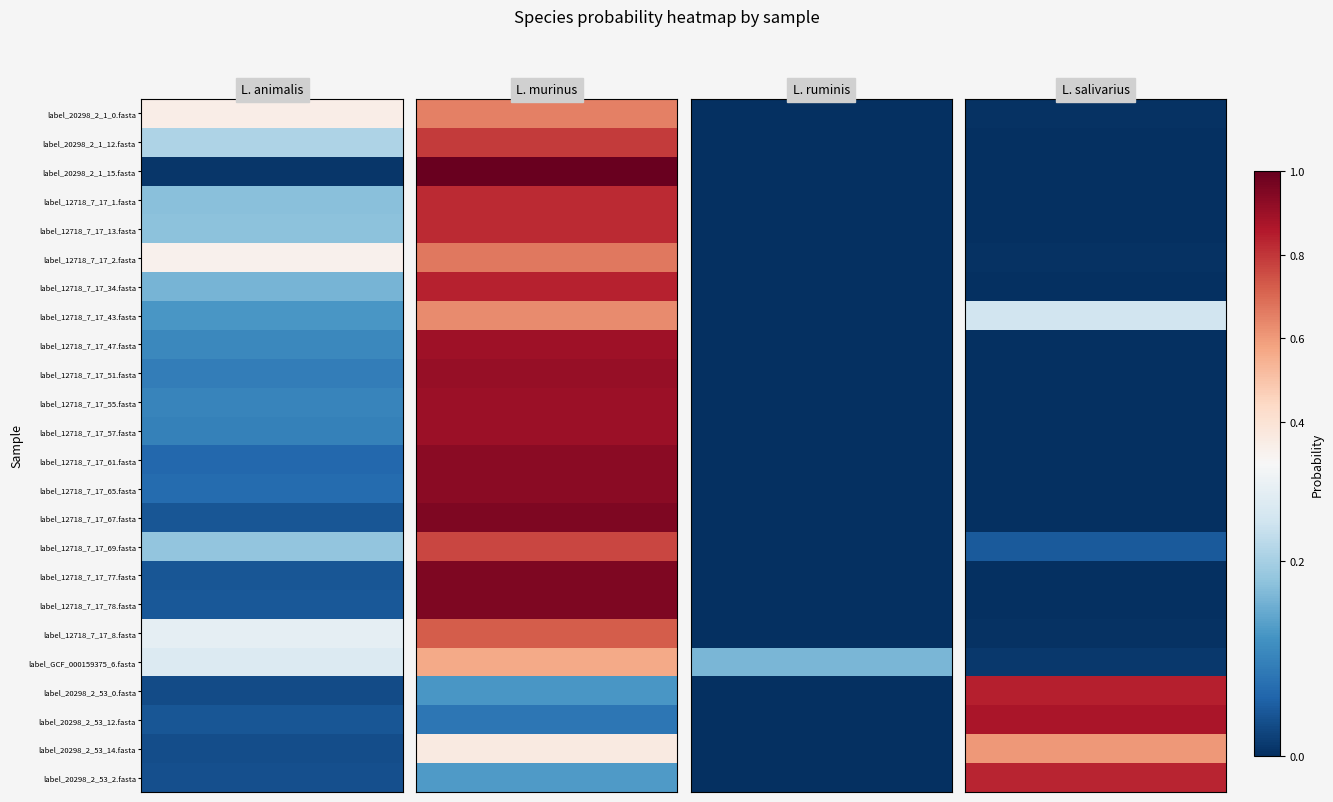

Reading right to left, transcribe all the data shown in this chart.

label_20298_2_1_0.fasta: 3=0.0	2=0.0	1=0.7	0=0.3
label_20298_2_1_12.fasta: 3=0.0	2=0.0	1=0.8	0=0.2
label_20298_2_1_15.fasta: 3=0.0	2=0.0	1=1.0	0=0.0
label_12718_7_17_1.fasta: 3=0.0	2=0.0	1=0.8	0=0.2
label_12718_7_17_13.fasta: 3=0.0	2=0.0	1=0.8	0=0.2
label_12718_7_17_2.fasta: 3=0.0	2=0.0	1=0.7	0=0.3
label_12718_7_17_34.fasta: 3=0.0	2=0.0	1=0.8	0=0.2
label_12718_7_17_43.fasta: 3=0.2	2=0.0	1=0.6	0=0.1
label_12718_7_17_47.fasta: 3=0.0	2=0.0	1=0.9	0=0.1
label_12718_7_17_51.fasta: 3=0.0	2=0.0	1=0.9	0=0.1
label_12718_7_17_55.fasta: 3=0.0	2=0.0	1=0.9	0=0.1
label_12718_7_17_57.fasta: 3=0.0	2=0.0	1=0.9	0=0.1
label_12718_7_17_61.fasta: 3=0.0	2=0.0	1=0.9	0=0.1
label_12718_7_17_65.fasta: 3=0.0	2=0.0	1=0.9	0=0.1
label_12718_7_17_67.fasta: 3=0.0	2=0.0	1=1.0	0=0.0
label_12718_7_17_69.fasta: 3=0.0	2=0.0	1=0.8	0=0.2
label_12718_7_17_77.fasta: 3=0.0	2=0.0	1=1.0	0=0.0
label_12718_7_17_78.fasta: 3=0.0	2=0.0	1=1.0	0=0.0
label_12718_7_17_8.fasta: 3=0.0	2=0.0	1=0.7	0=0.3
label_GCF_000159375_6.fasta: 3=0.0	2=0.2	1=0.6	0=0.3
label_20298_2_53_0.fasta: 3=0.8	2=0.0	1=0.1	0=0.0
label_20298_2_53_12.fasta: 3=0.9	2=0.0	1=0.1	0=0.0
label_20298_2_53_14.fasta: 3=0.6	2=0.0	1=0.4	0=0.0
label_20298_2_53_2.fasta: 3=0.8	2=0.0	1=0.1	0=0.0